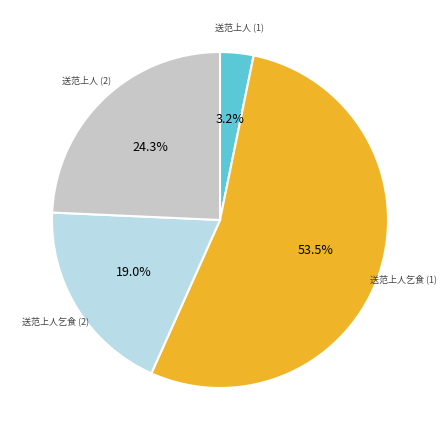

Is there a majority slice in this chart?

Yes